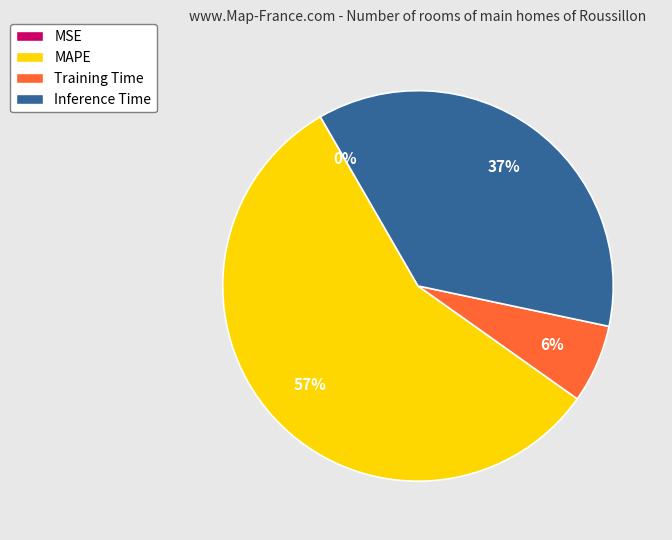

To the nearest percent, what is the average slice percentage?

25%